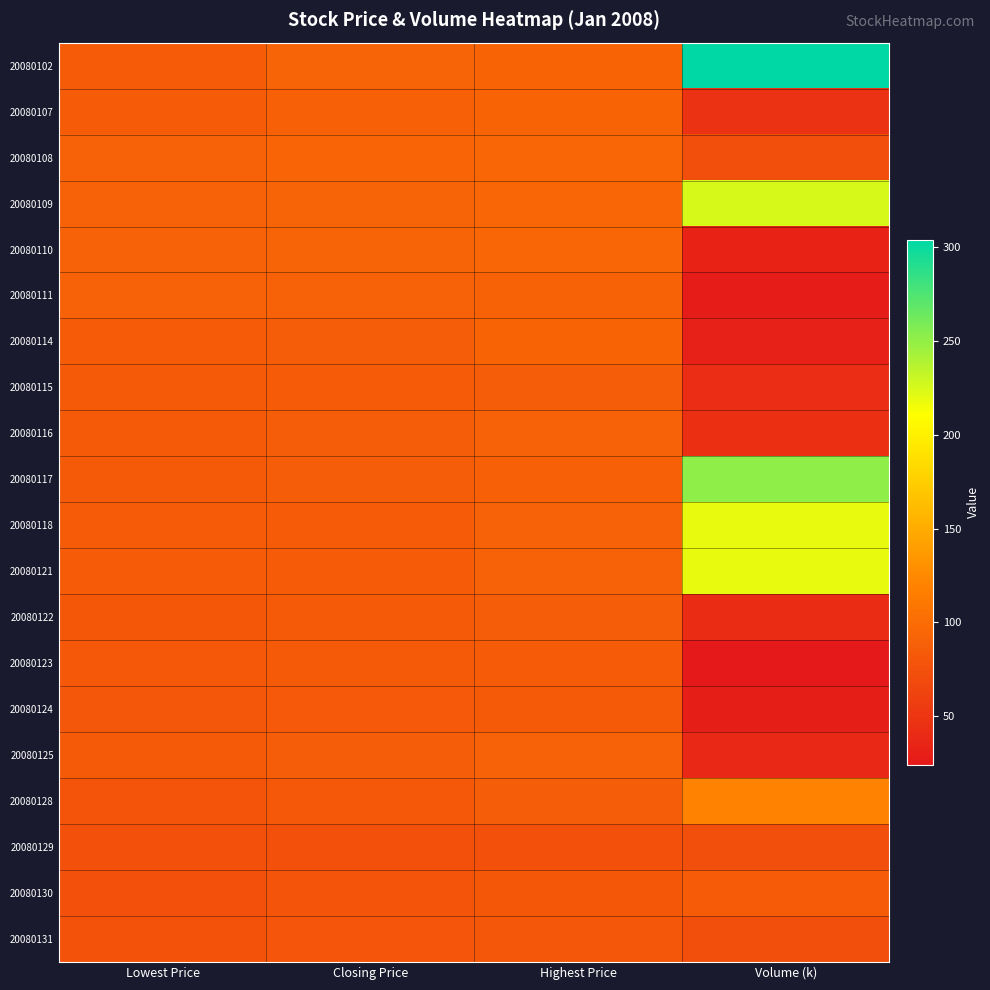

At Closing Price, list the series in order from smallest to largest.

20080129, 20080130, 20080131, 20080128, 20080124, 20080122, 20080123, 20080115, 20080118, 20080121, 20080117, 20080125, 20080114, 20080116, 20080107, 20080111, 20080102, 20080109, 20080110, 20080108